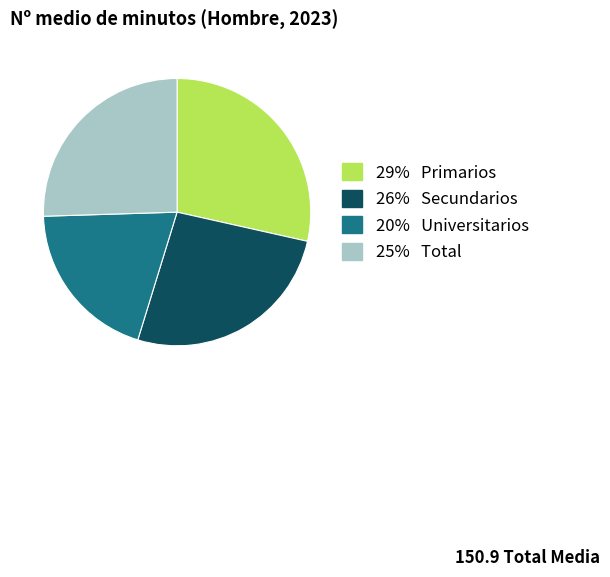

Is there any slice that represents more than half of the pie?

No